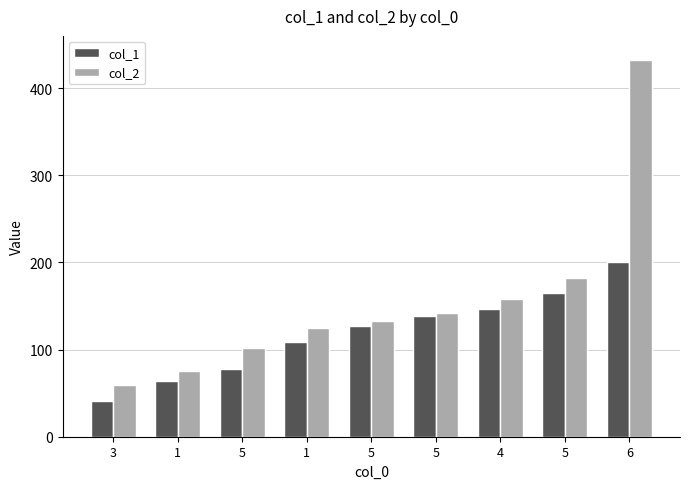

List the labels in order of col_1 value, largest first.

6, 5, 4, 5, 5, 1, 5, 1, 3